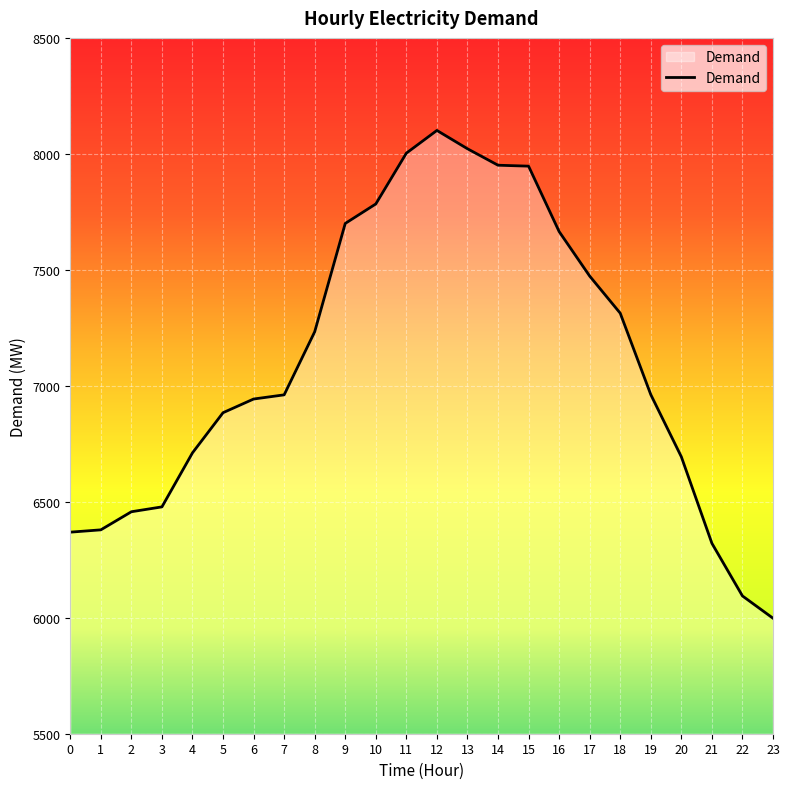

What is the average value?

7102